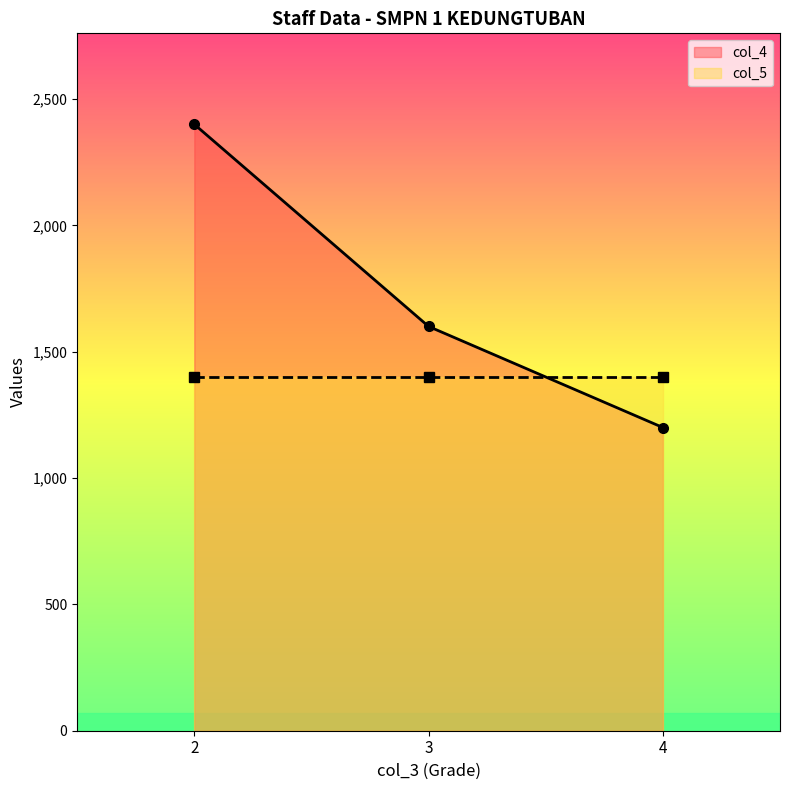

What is the maximum value for col_4?

2400